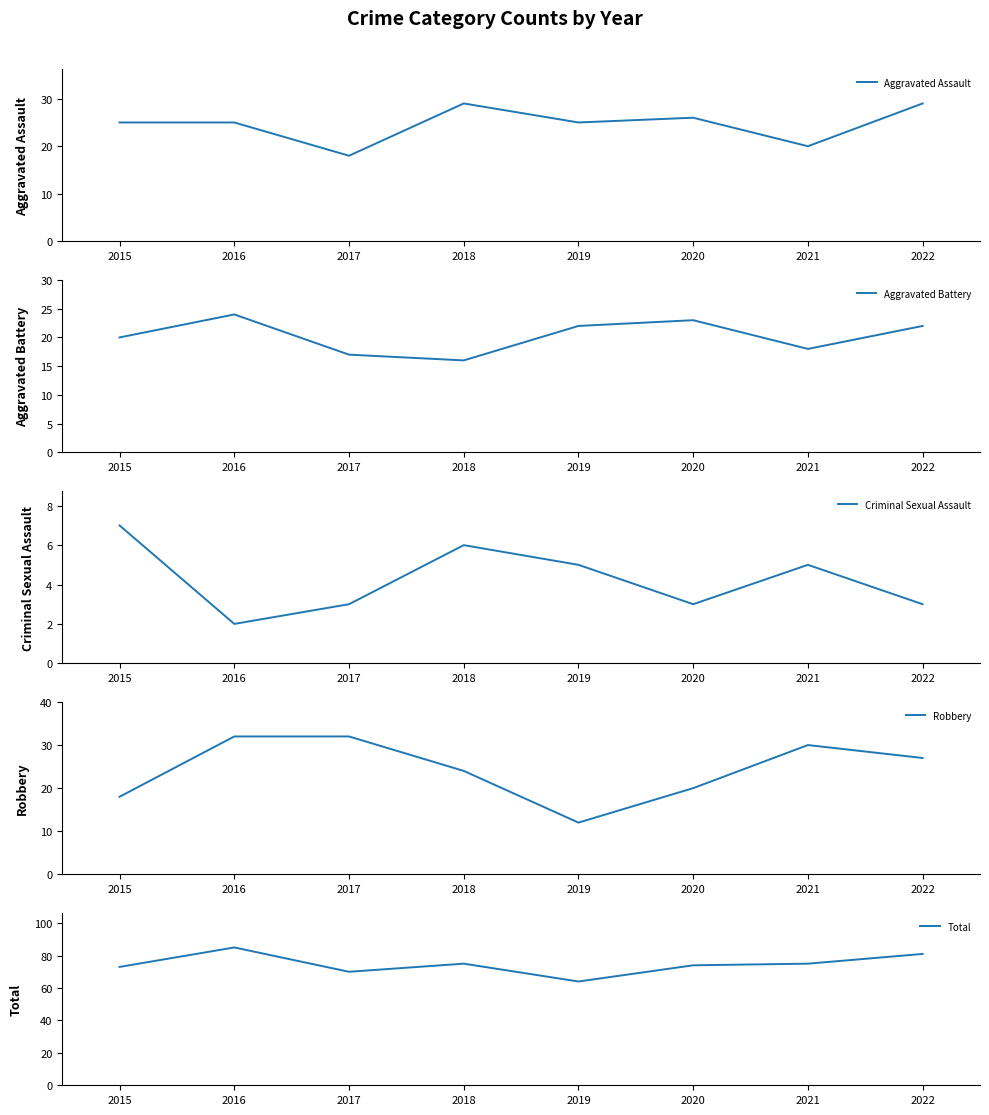

How many distinct data groups are displayed?

5